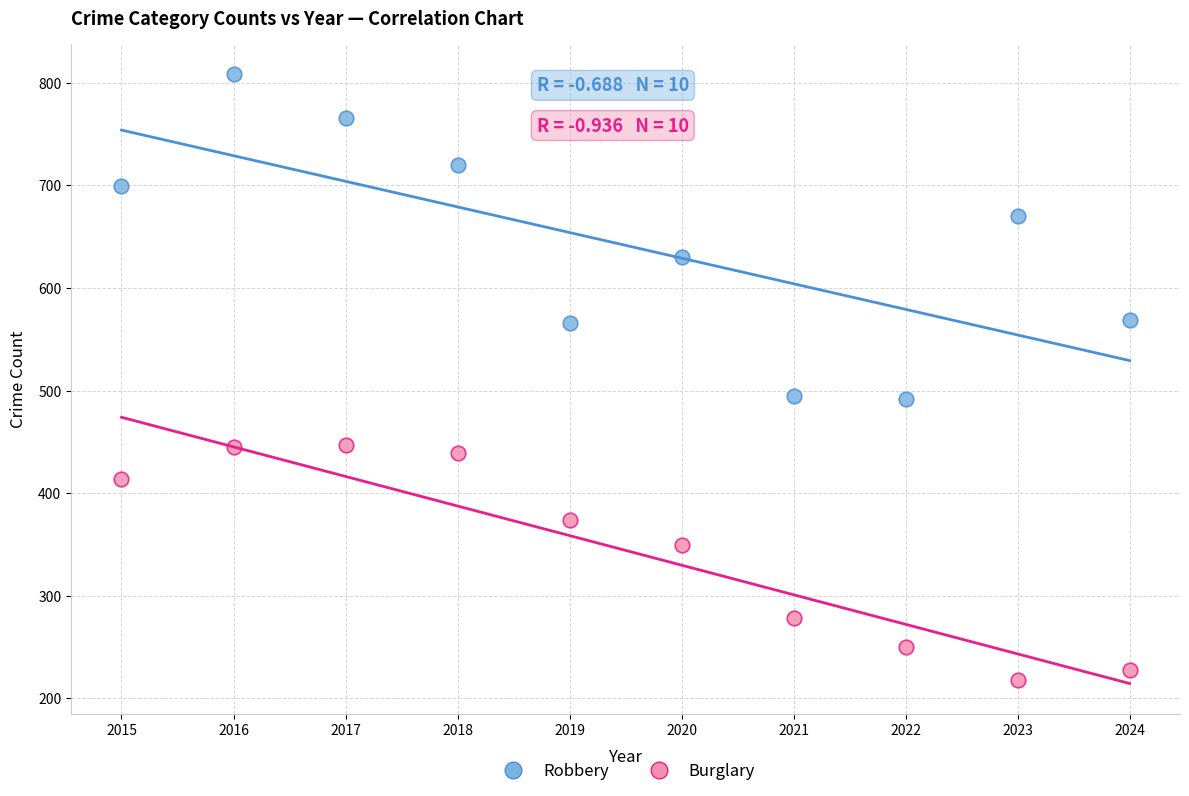

Which series has the widest spread of Y values?

Robbery